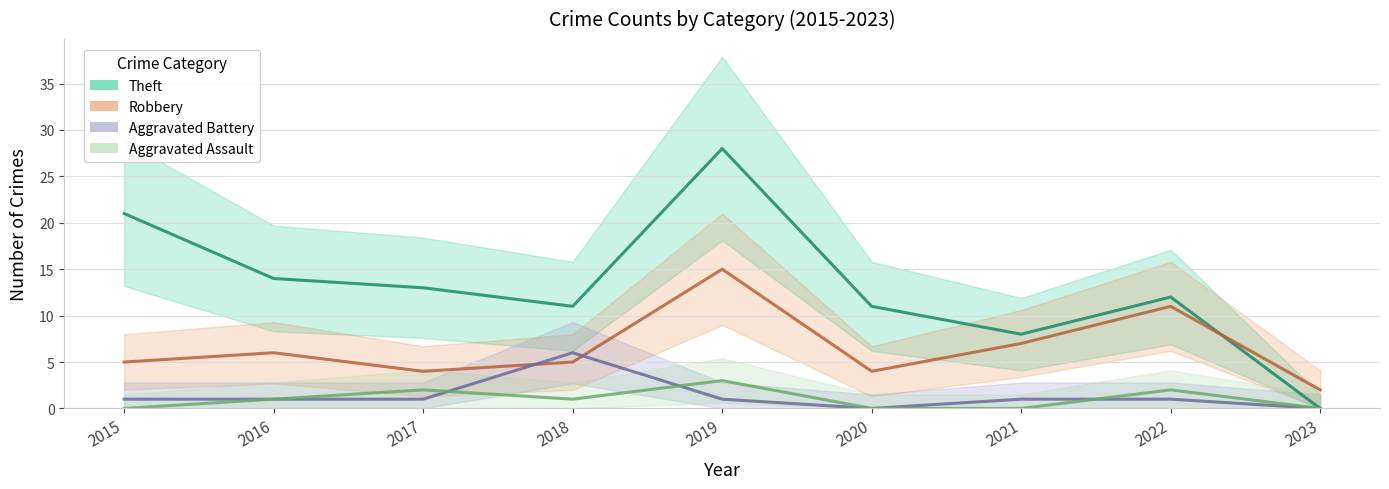

After their last crossing, which series has the higher values: Aggravated Assault or Aggravated Battery?

Aggravated Assault